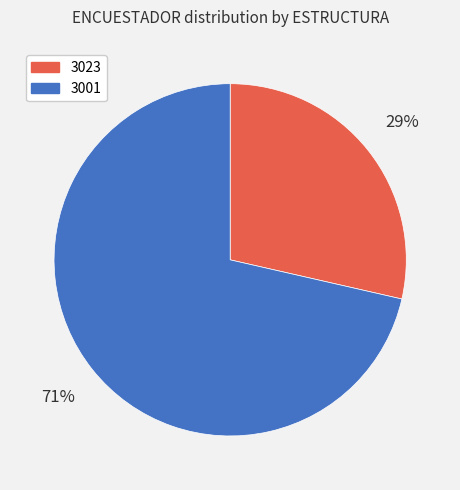

How many slices are in this pie chart?

2